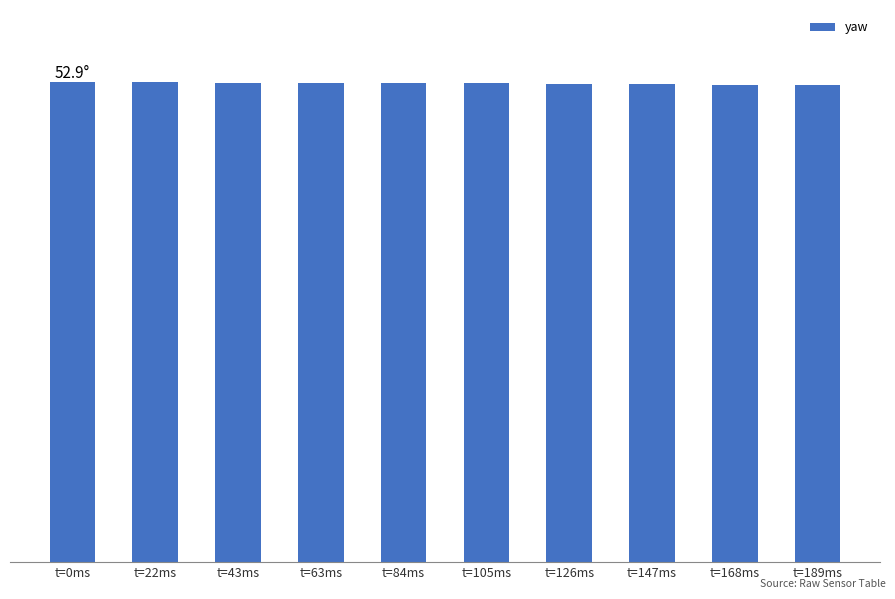

Are the bars horizontal?

No